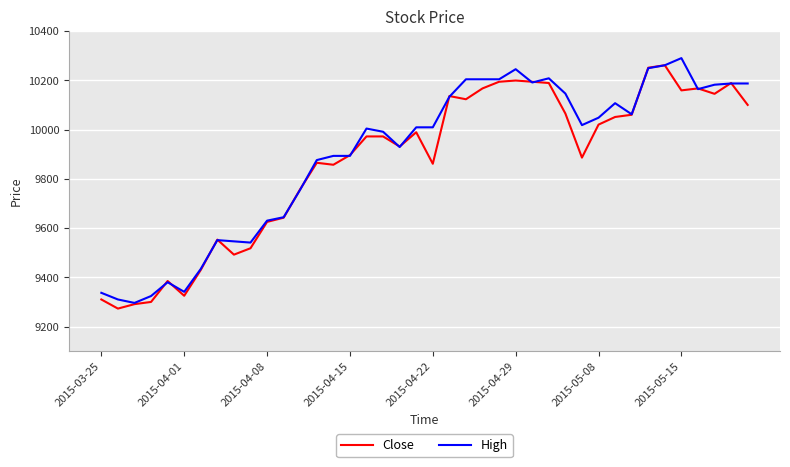

What is the greatest value displayed?

10290